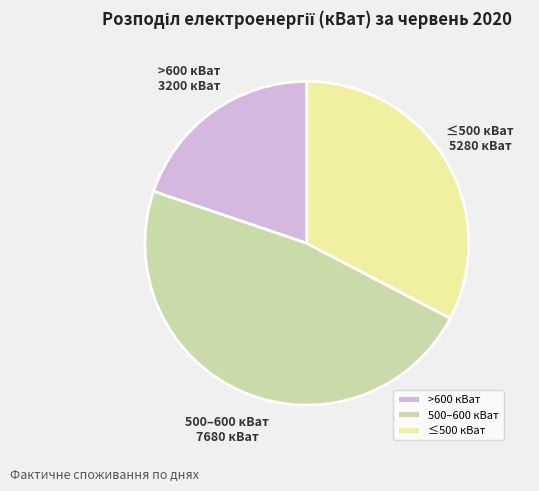

Is there any slice that represents more than half of the pie?

No